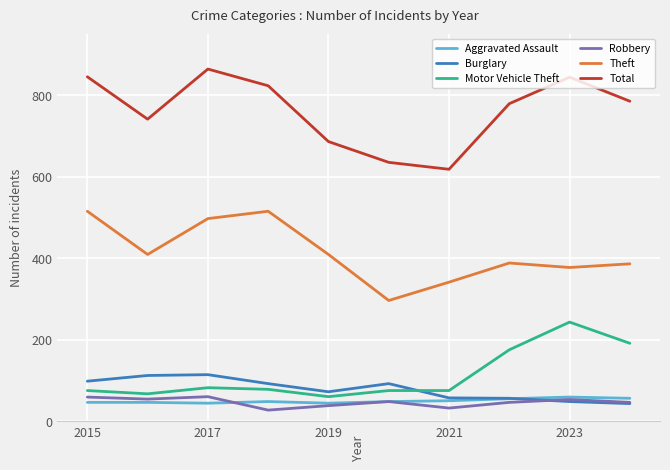

Which series has the widest spread of values?

Total